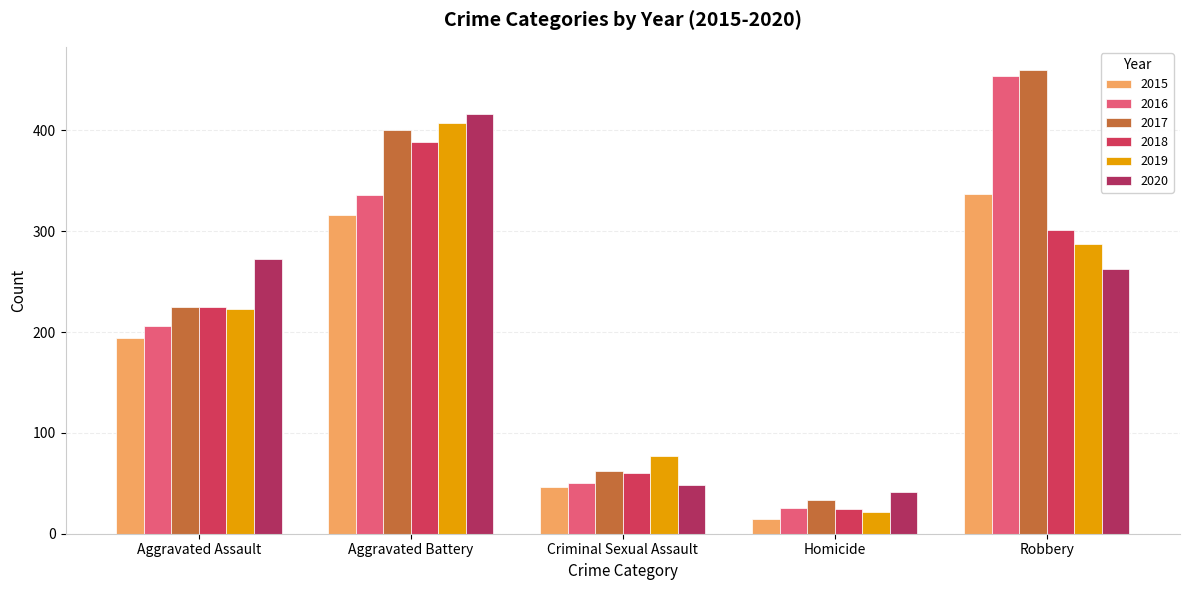

What position from the left is Robbery?

5